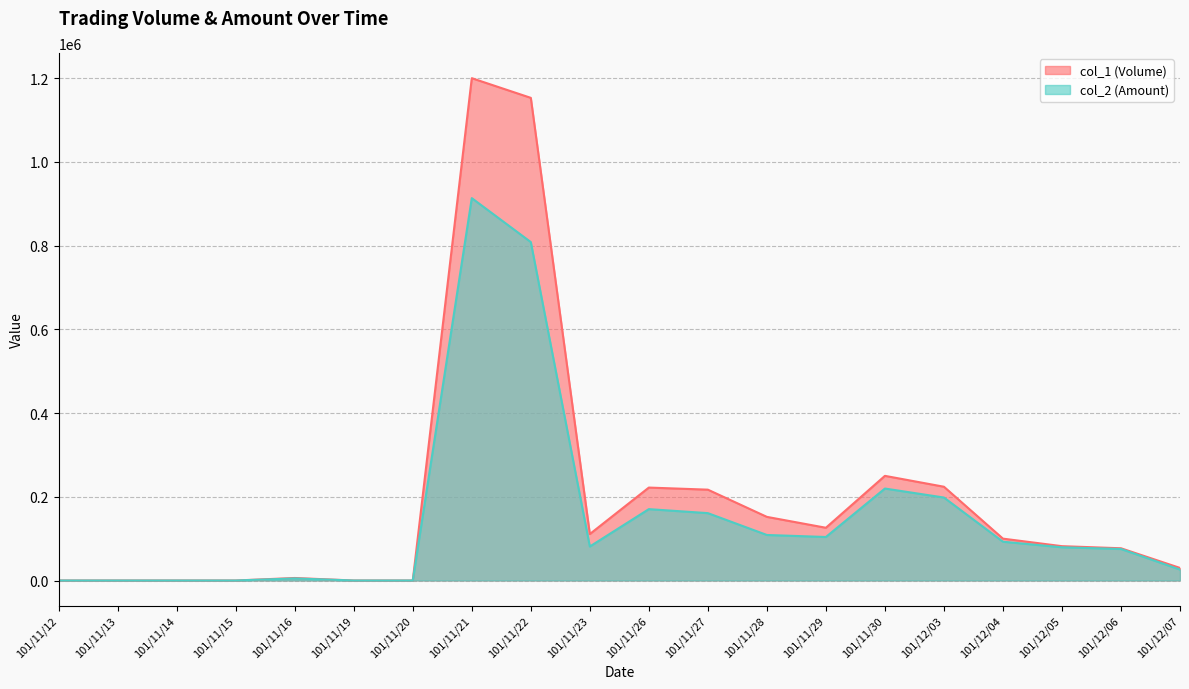

Rank the series by their maximum value, from lowest to highest.

col_2 (Amount), col_1 (Volume)